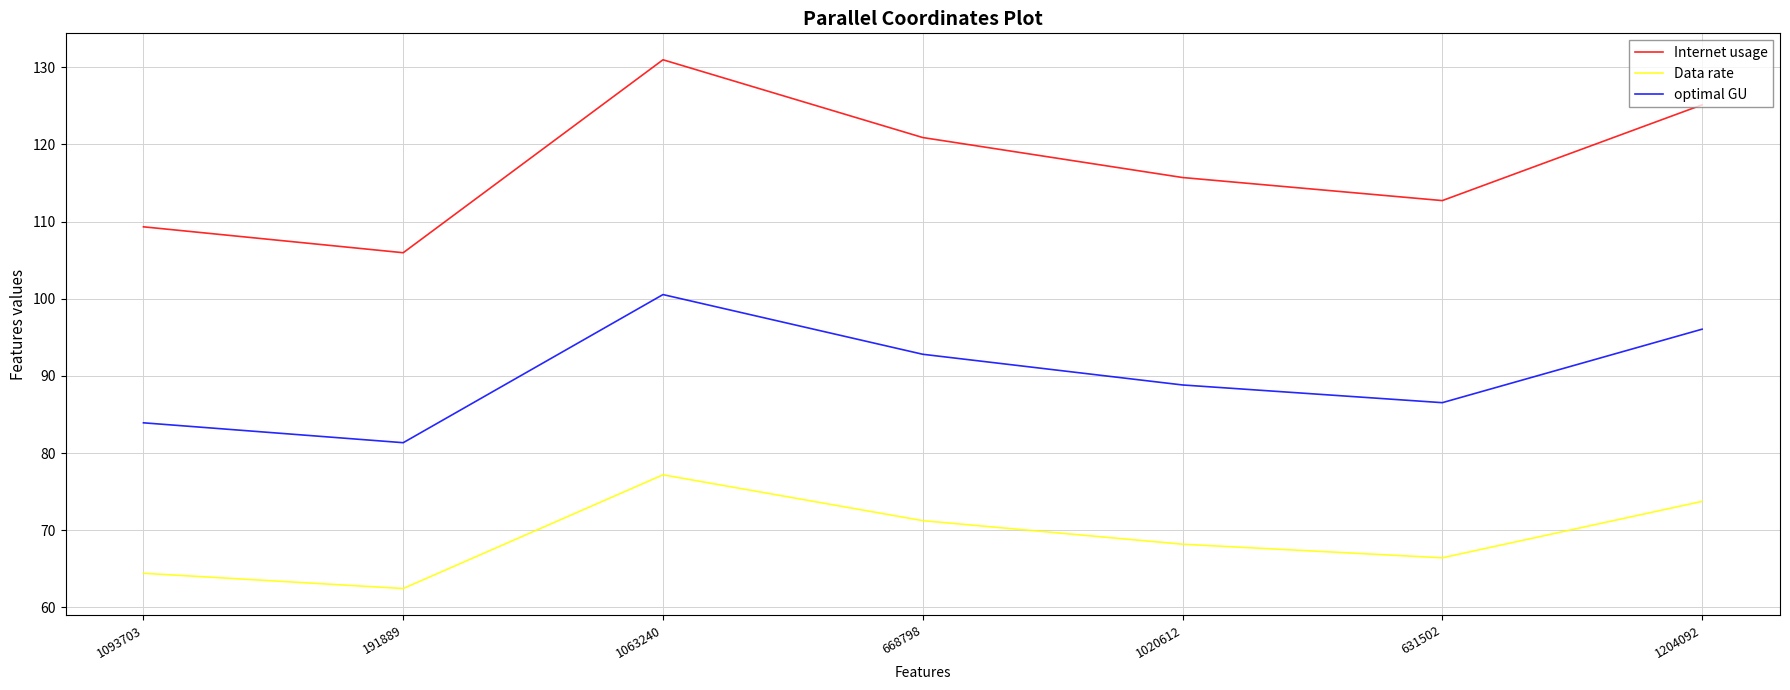

In optimal GU, how many points are lower than both neighbors (excluding endpoints)?

2